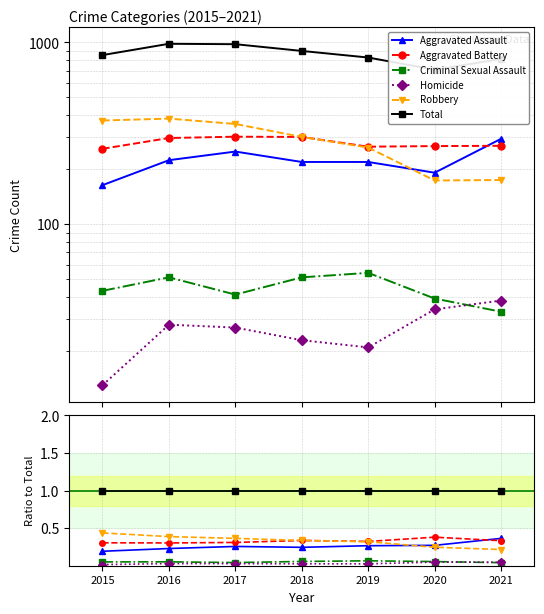

What is the value of the Total point at the 1st from the left?

1.0